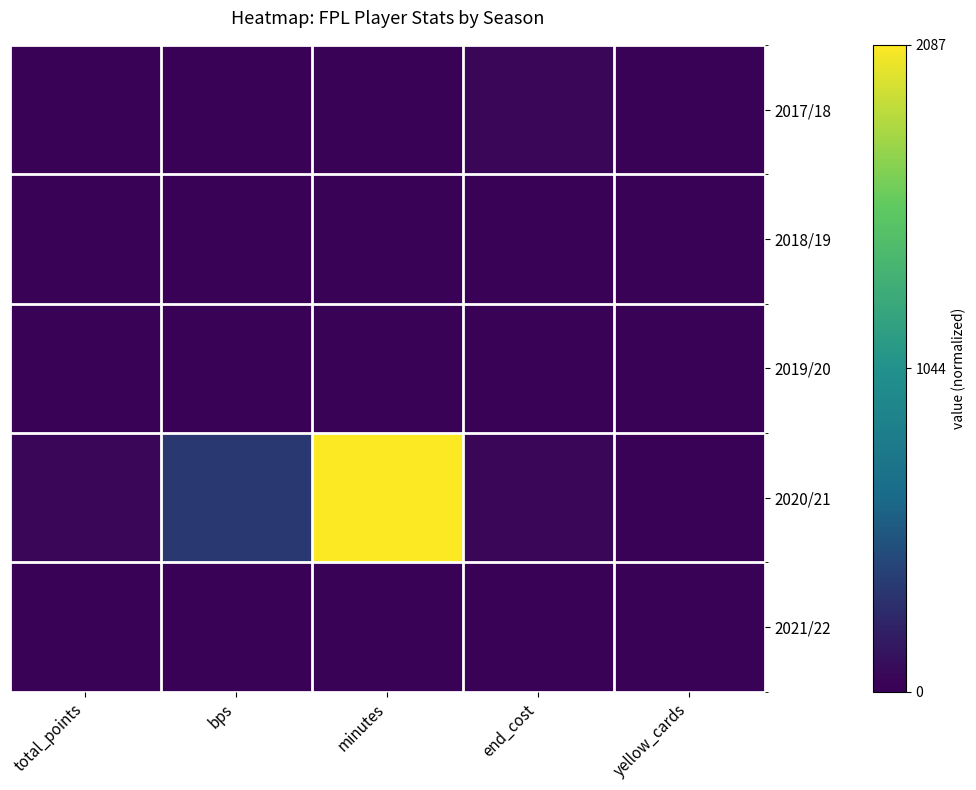

Which label corresponds to the largest value in the chart?

minutes